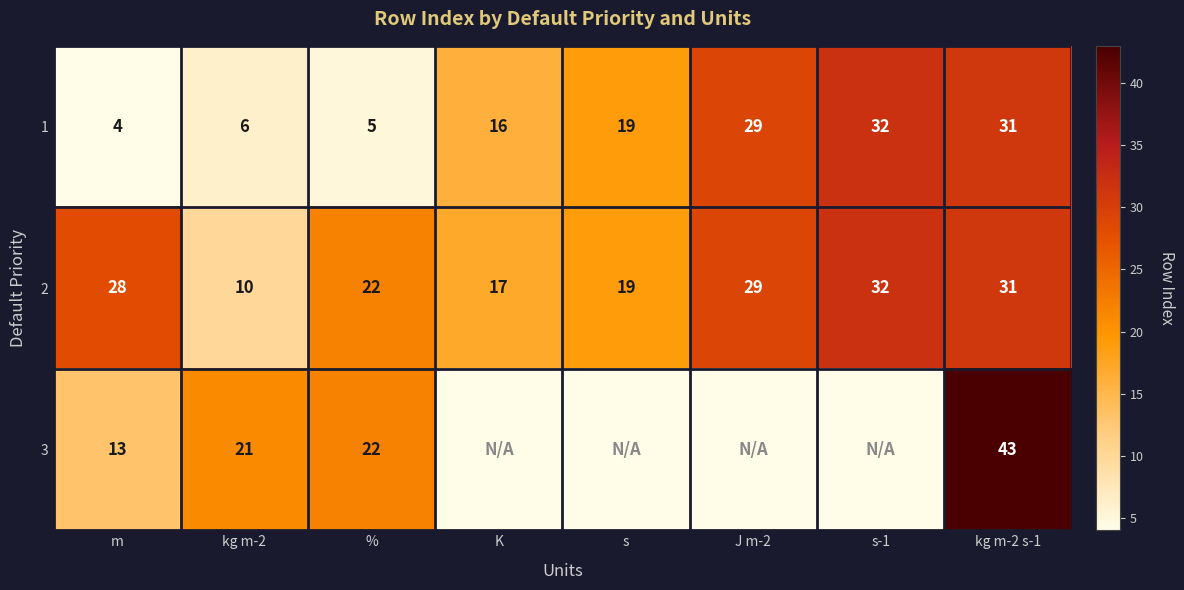

What is the difference between the 1 values at m and %?

1